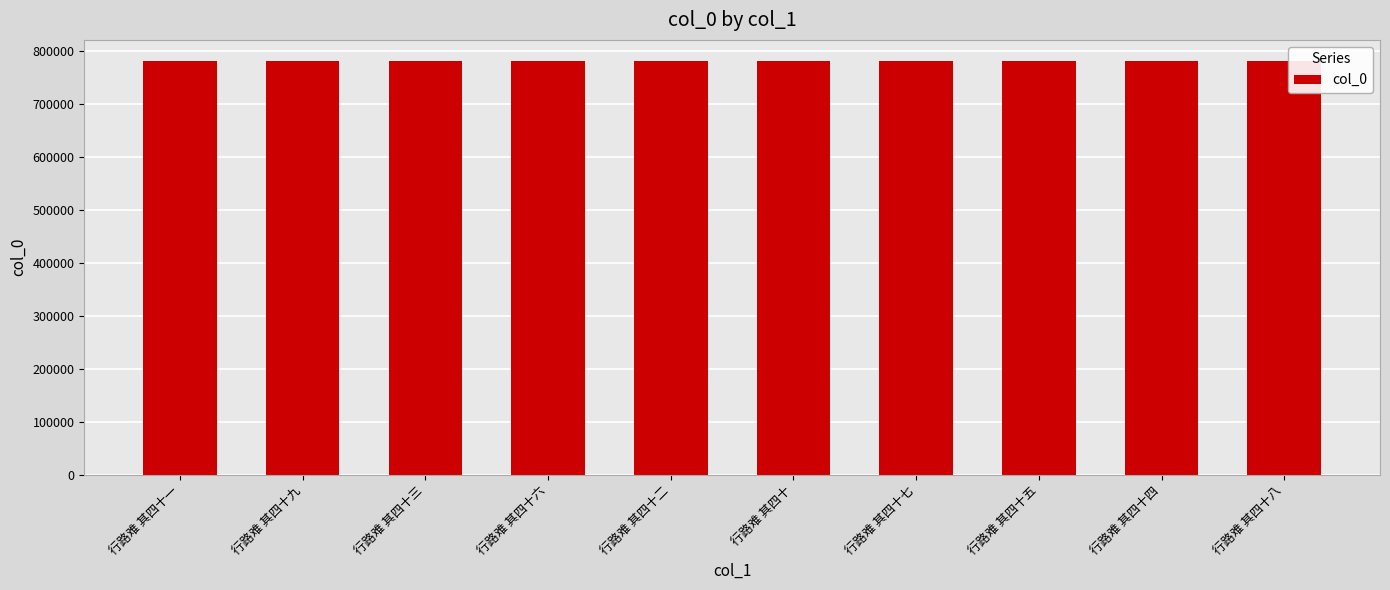

What is the change in value from 行路难 其四十九 to 行路难 其四十六?

-3